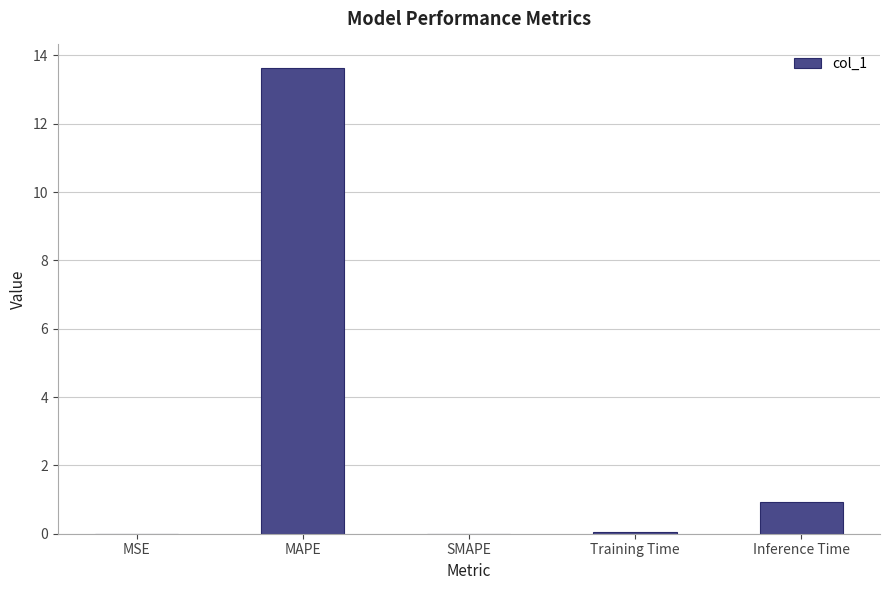

Is it true that the value at Inference Time is 0.4?

False